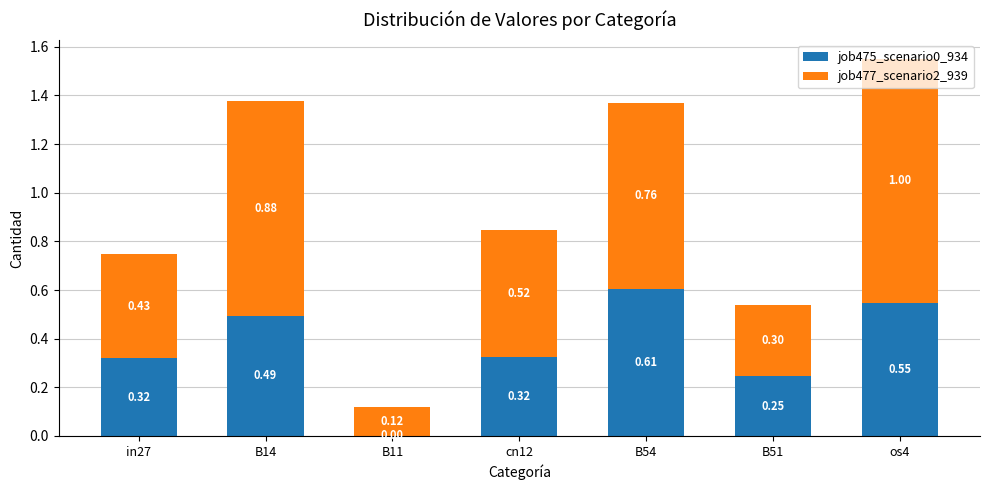

At which category is the sum across all series the highest?

os4